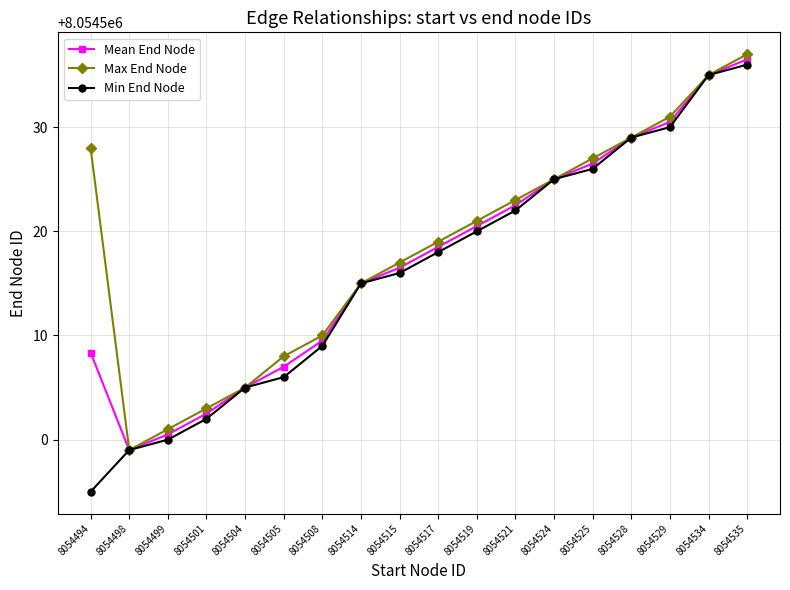

What is the value of the Min End Node point at the 2nd from the left?

8054499.0